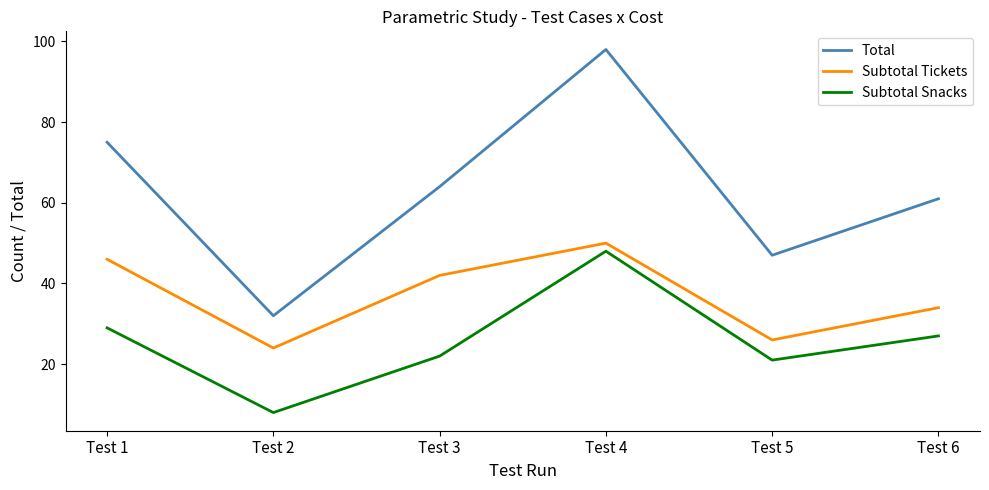

What is the sum of the Subtotal Tickets values at Test 5 and Test 1?

72